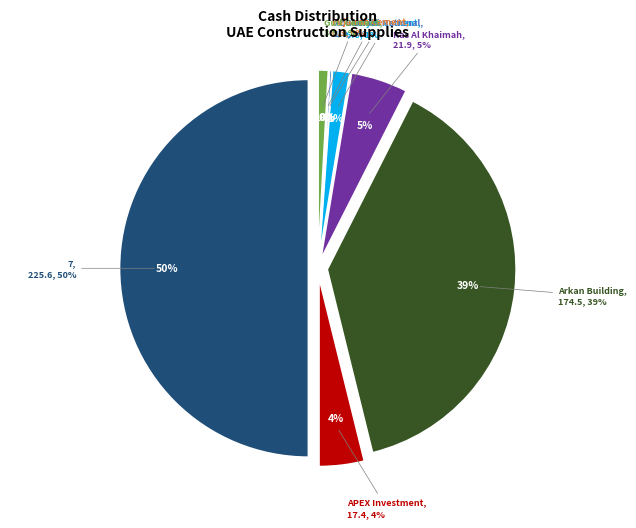

What is the ratio of the value at Ras Al Khaimah to the value at Sharjah Cement?

3.3